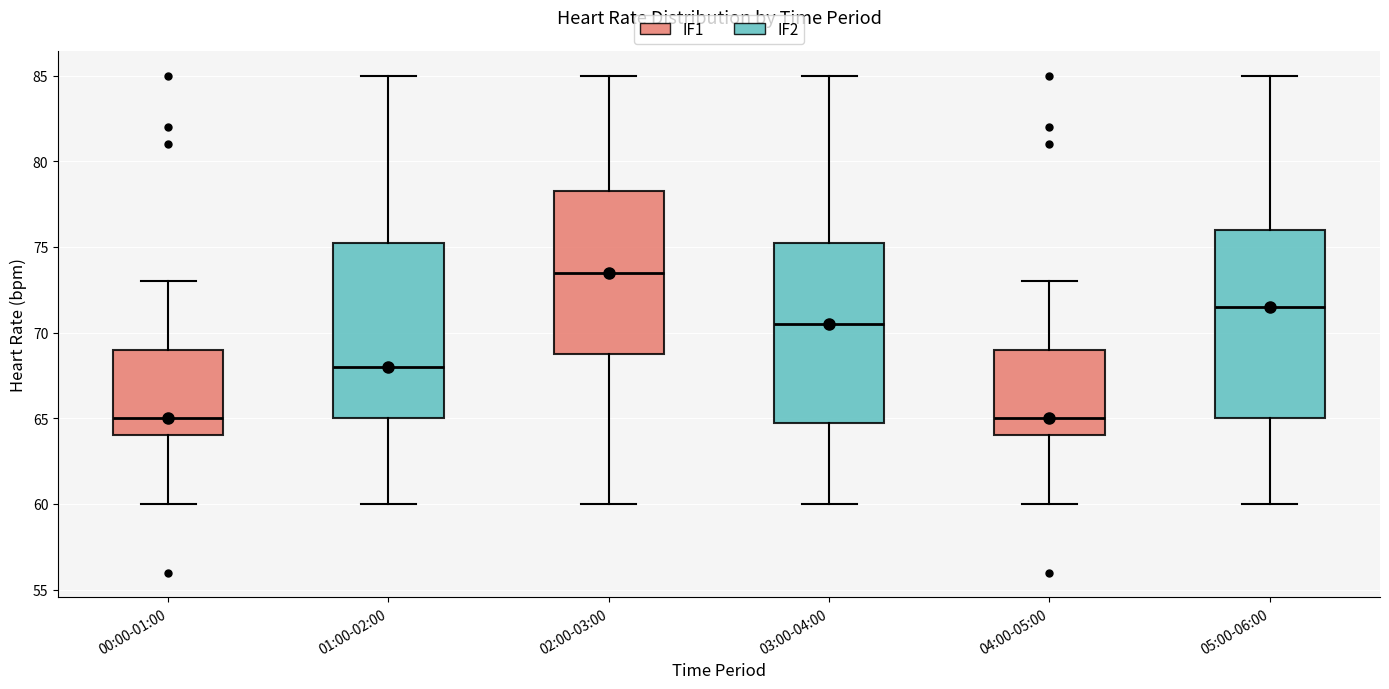

Reading left to right, read every box against the y-axis: the position of its median line, the range the box covers, and the ends of its whiskers. The values are not printed on the chart, so give them approximately, as read against the axis.

00:00-01:00: median 65.0, box 64.0 to 69.0, whiskers 60.0 to 73.0
01:00-02:00: median 68.0, box 65.0 to 75.5, whiskers 60.0 to 85.0
02:00-03:00: median 73.5, box 69.0 to 78.5, whiskers 60.0 to 85.0
03:00-04:00: median 70.5, box 65.0 to 75.5, whiskers 60.0 to 85.0
04:00-05:00: median 65.0, box 64.0 to 69.0, whiskers 60.0 to 73.0
05:00-06:00: median 71.5, box 65.0 to 76.0, whiskers 60.0 to 85.0